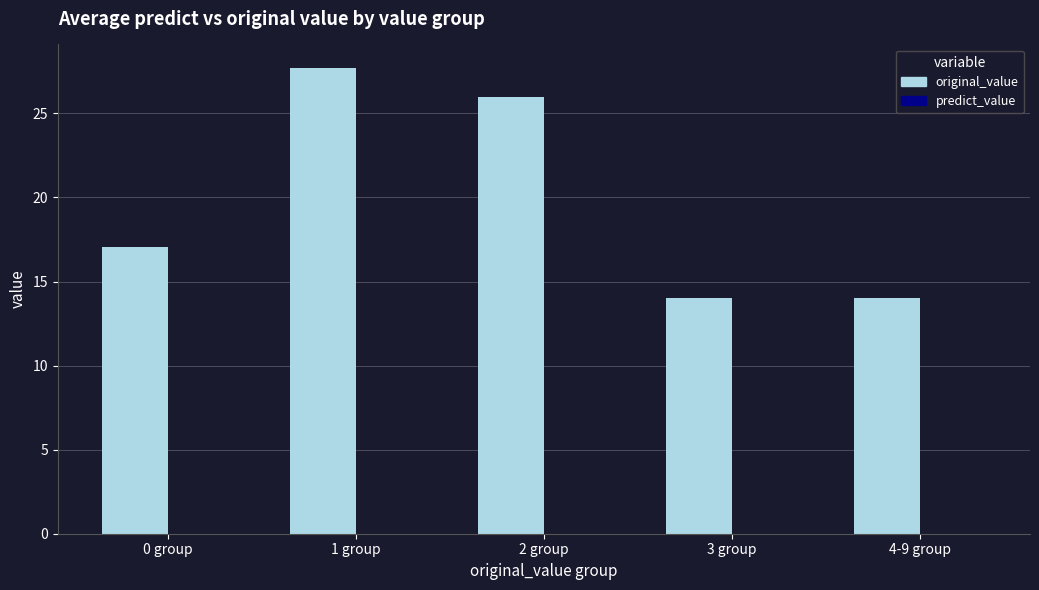

What is the label of the 1st bar from the left?

0 group